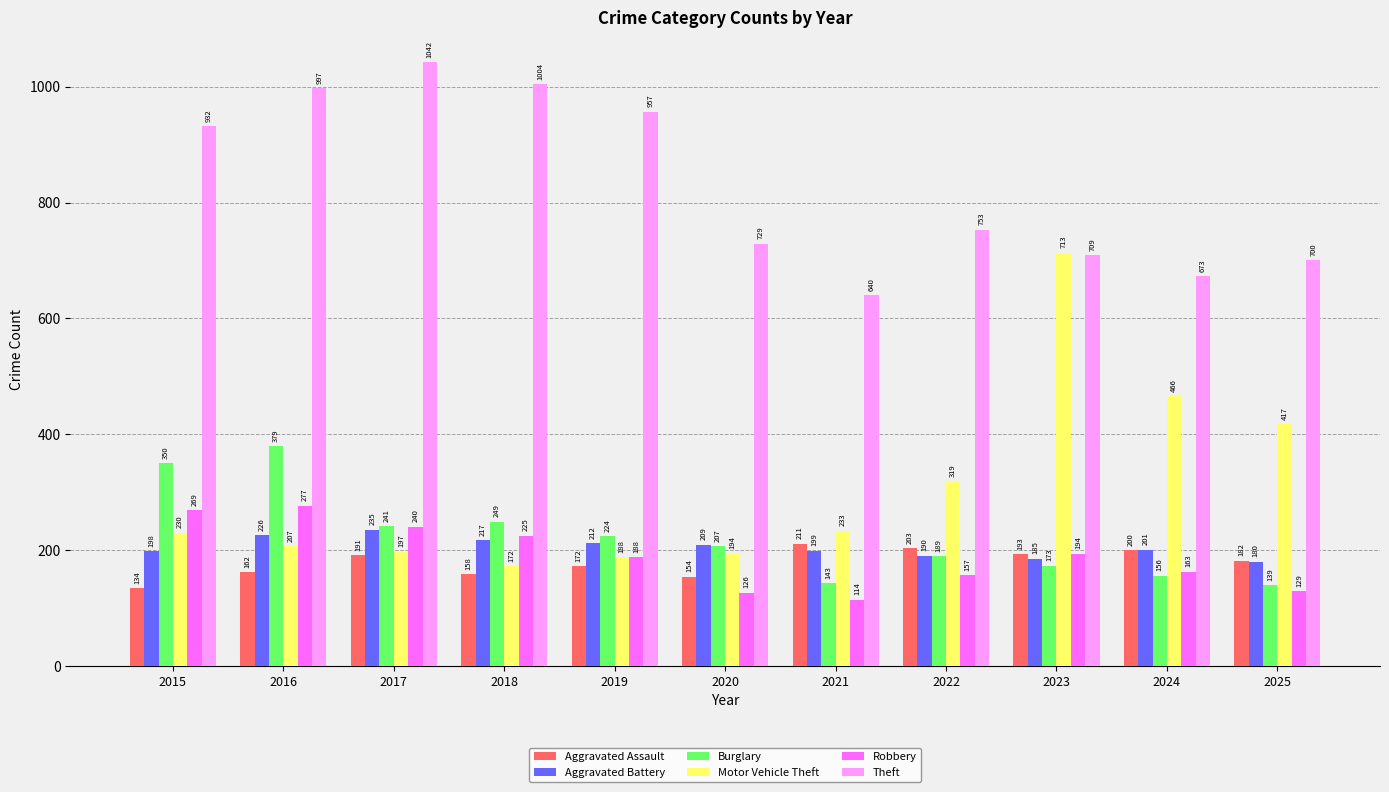

How many values in the Theft series are below 753?

5